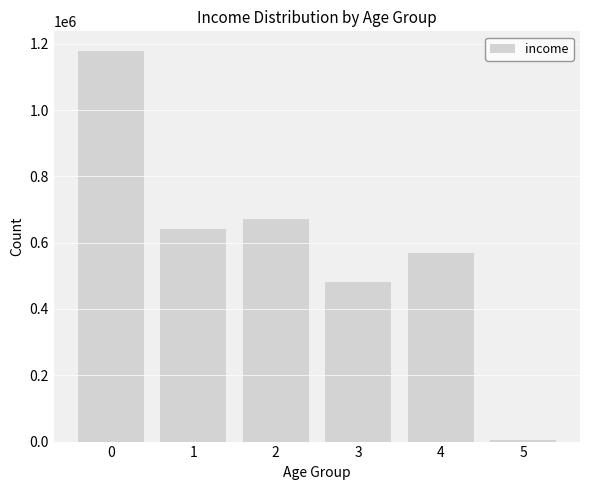

What is the value of the 6th bar from the left?

3845